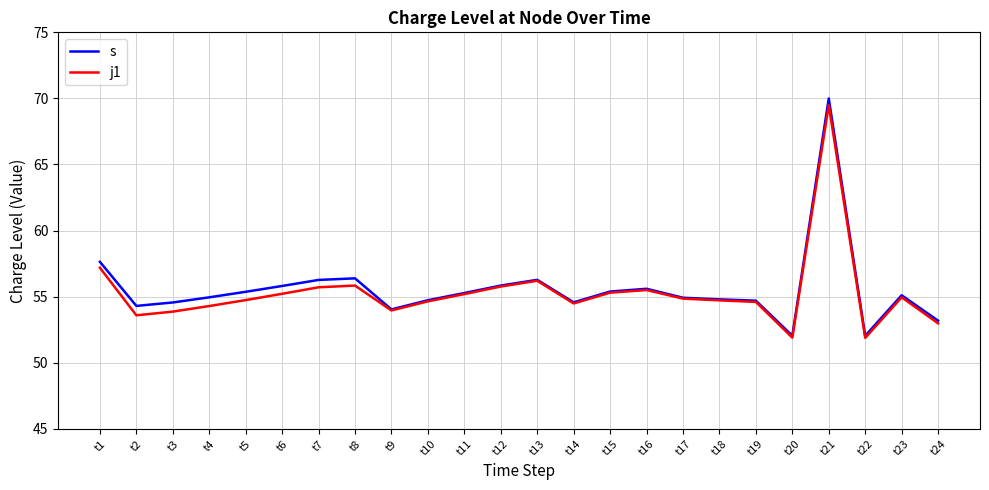

What is the greatest value displayed?

70.0